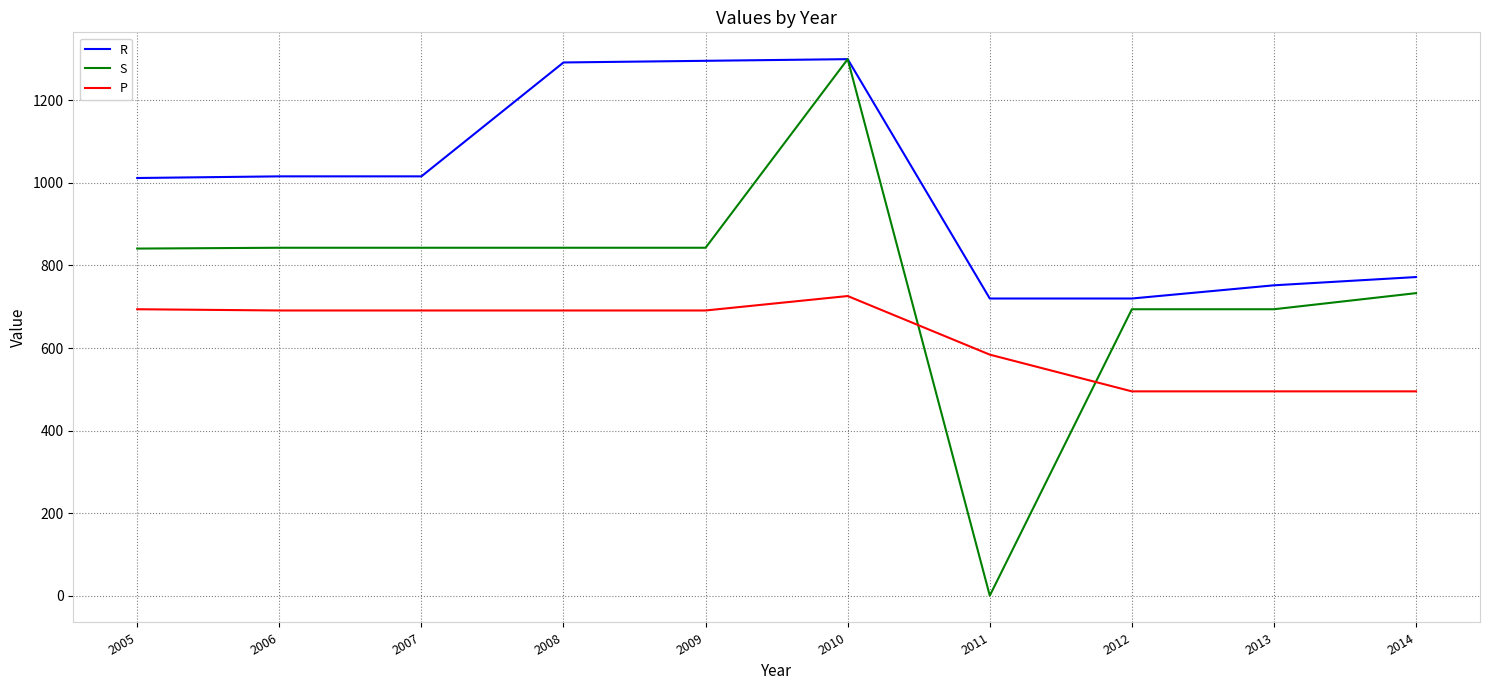

What is the total value across all series at 2011?

1304